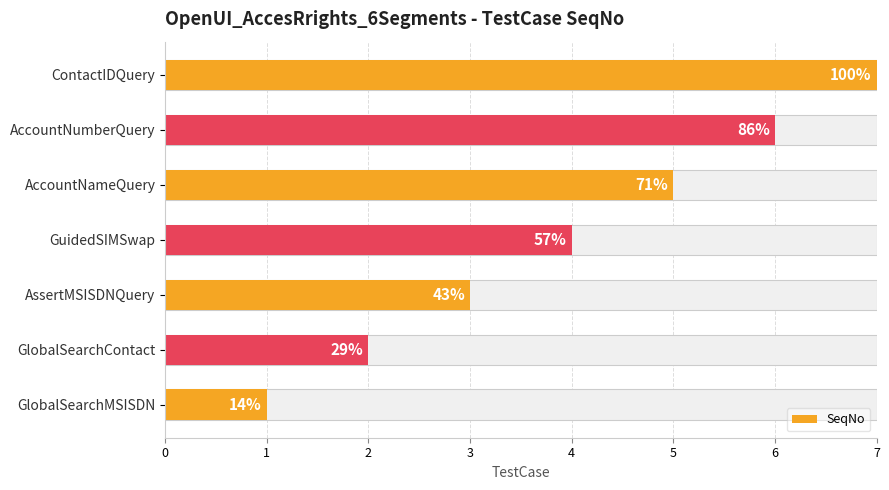

The chart shows a value of 2 at 6. True or false?

False